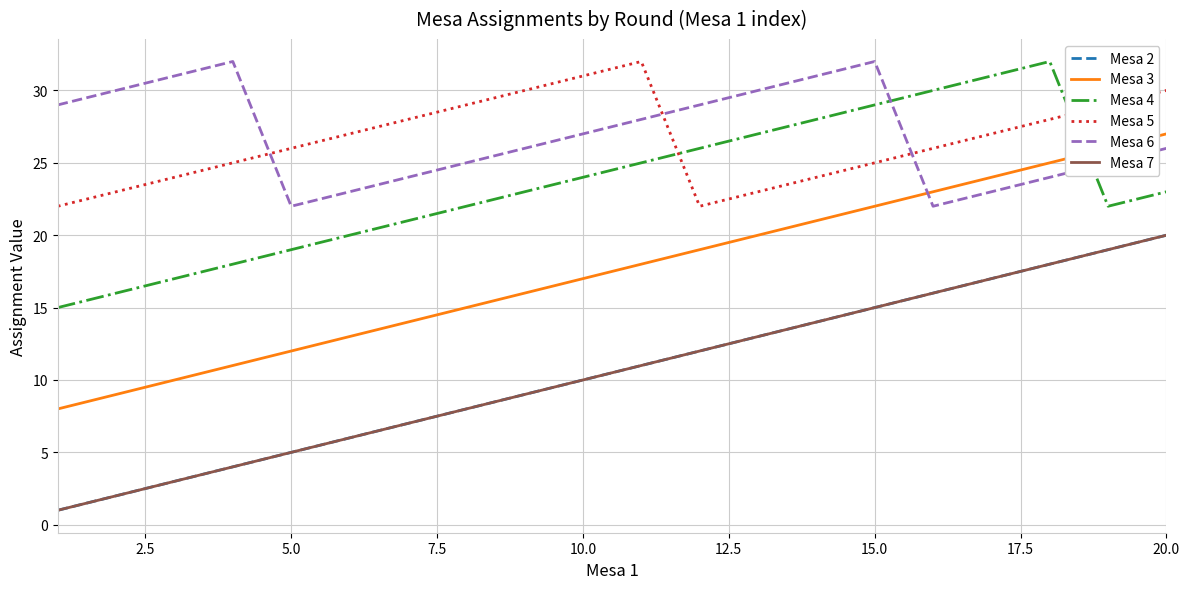

Does the chart display data point markers on the line(s)?

No